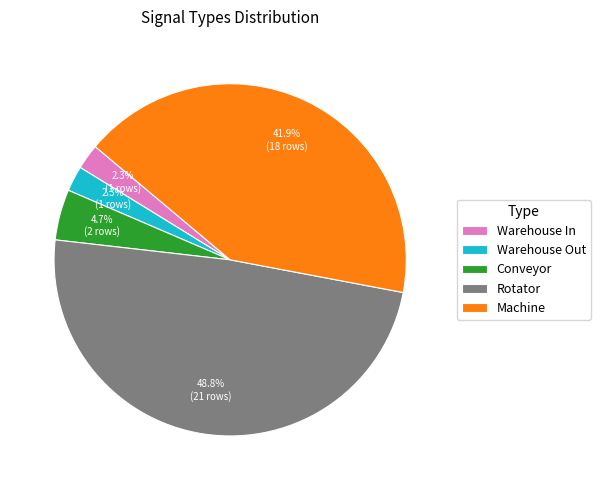

To the nearest percent, what is the average slice percentage?

20%